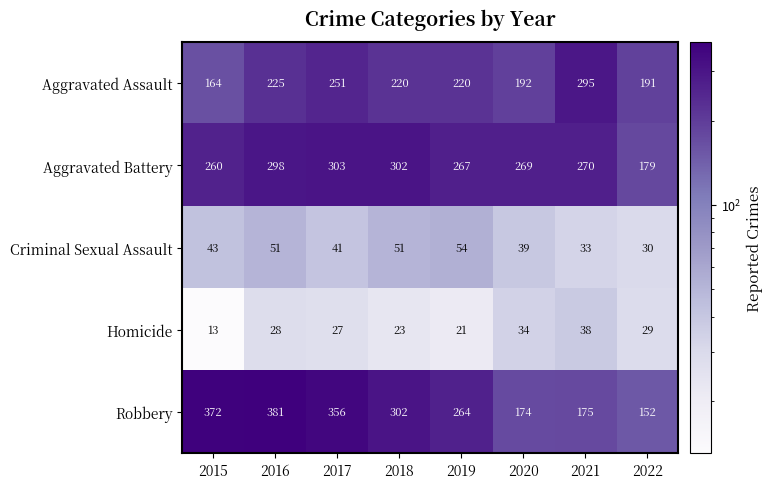

Where is Robbery nearest to the value 266?

2019